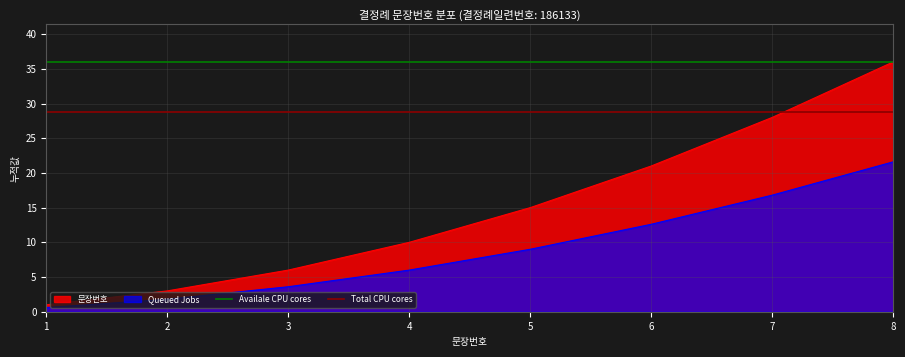

Read the 문장번호 value at 8.

36.0